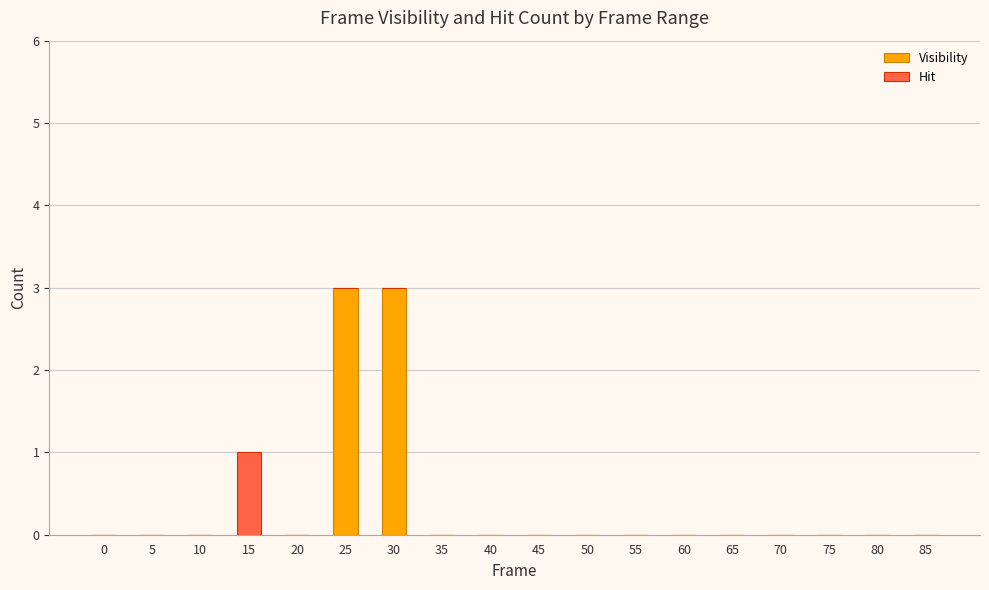

How many data points does each series have?

18